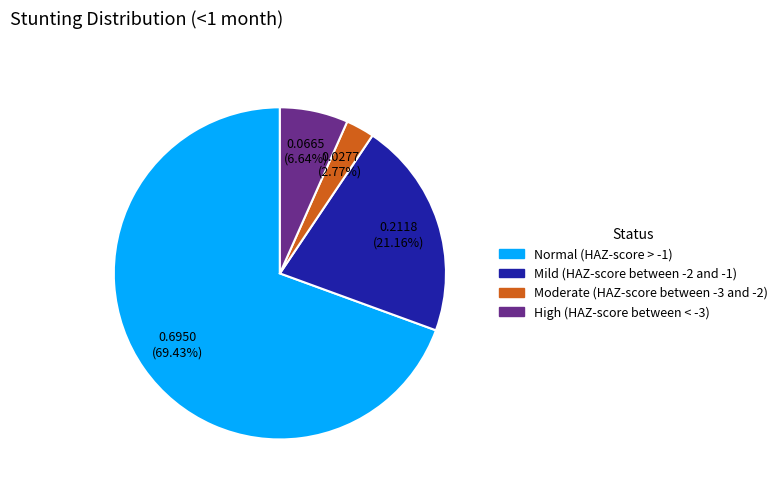

How many slices are in this pie chart?

4